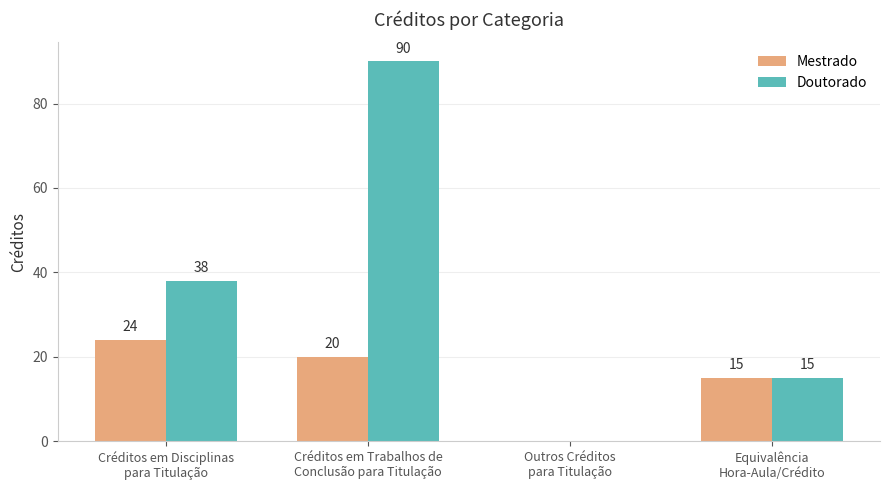

Are the bars grouped side by side (vs. stacked)?

Yes